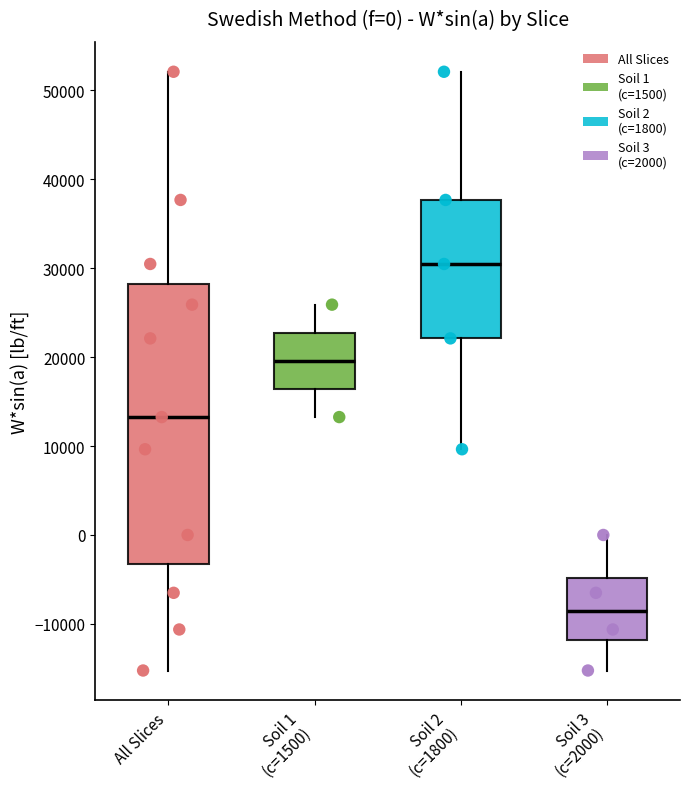

Which box's median line is the lowest?

Soil 3 (c=2000)